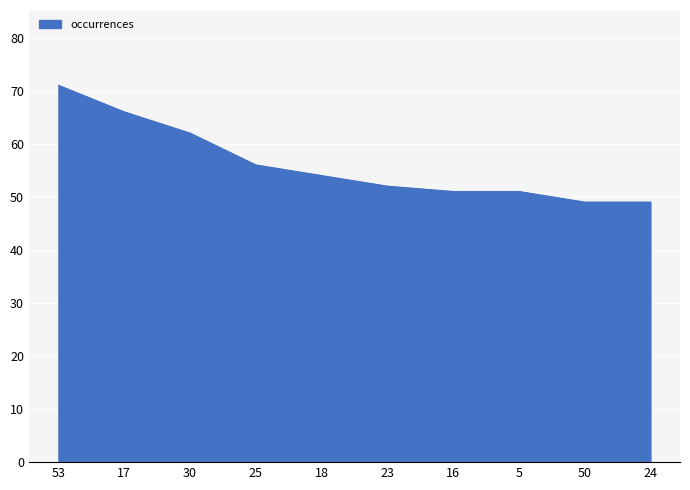

What position from the right is 30?

8